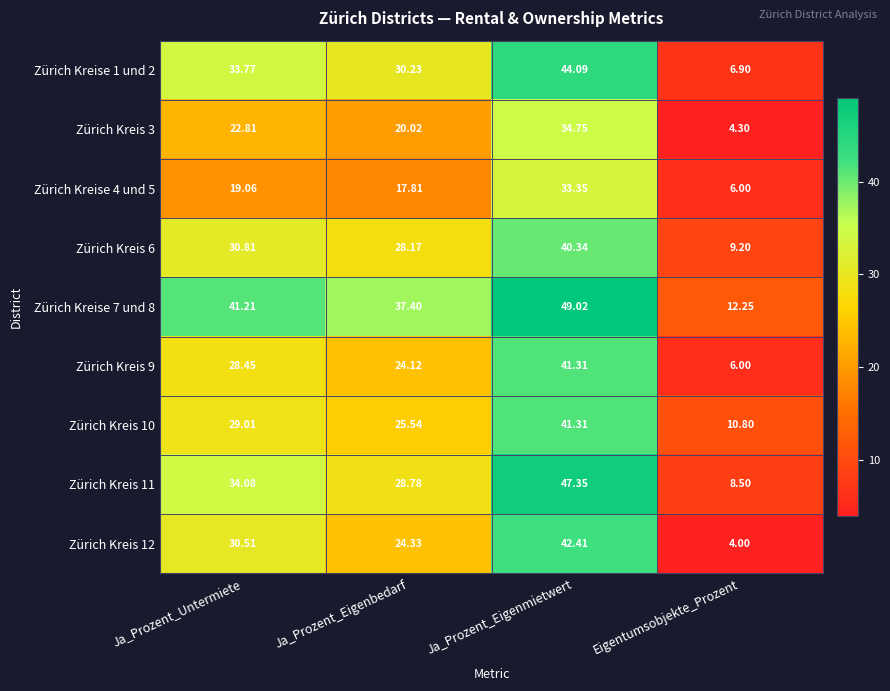

Where does the Zürich Kreise 7 und 8 series first go above 41?

Ja_Prozent_Untermiete